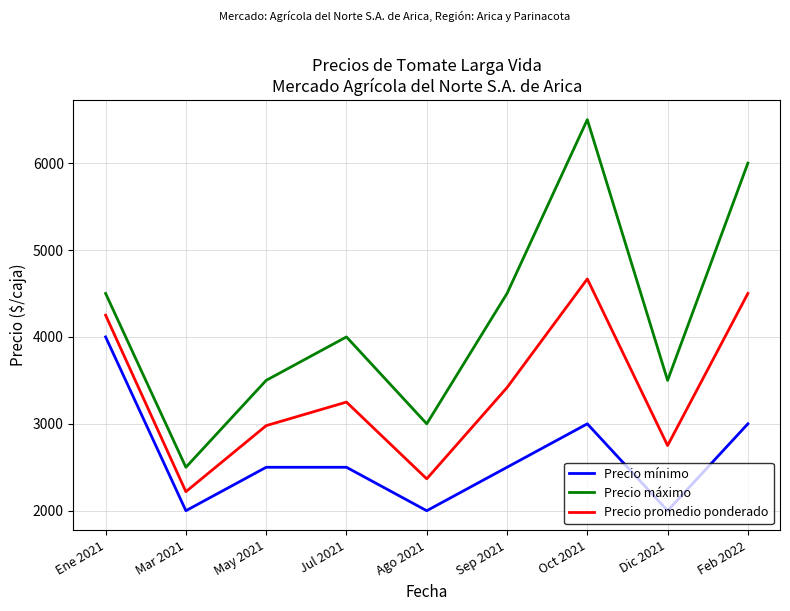

What is the difference between the maximum and second lowest values in the Precio máximo series?

3500